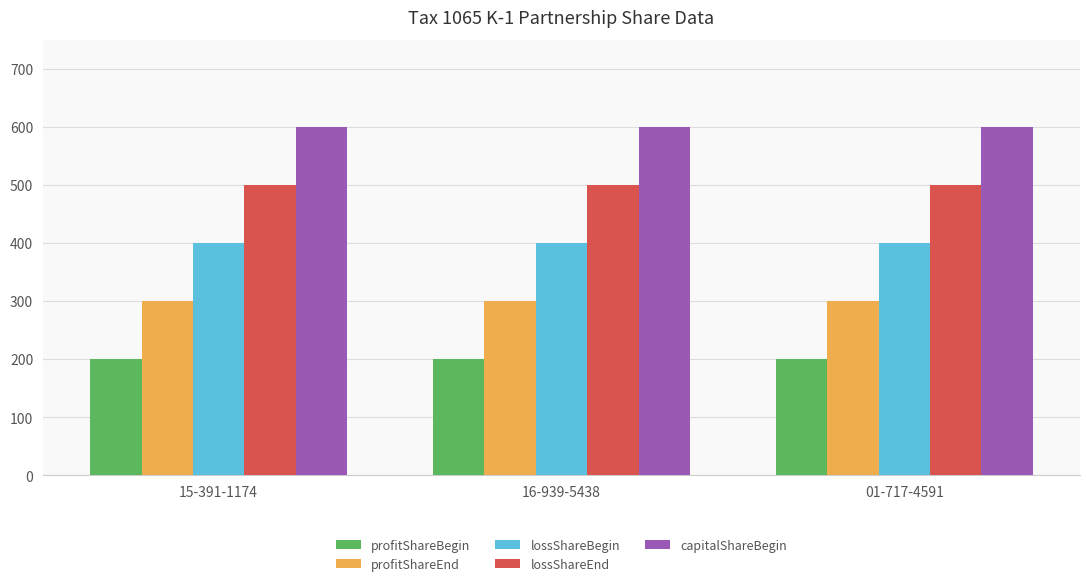

Rank the series at 16-939-5438 from lowest to highest value.

profitShareBegin, profitShareEnd, lossShareBegin, lossShareEnd, capitalShareBegin